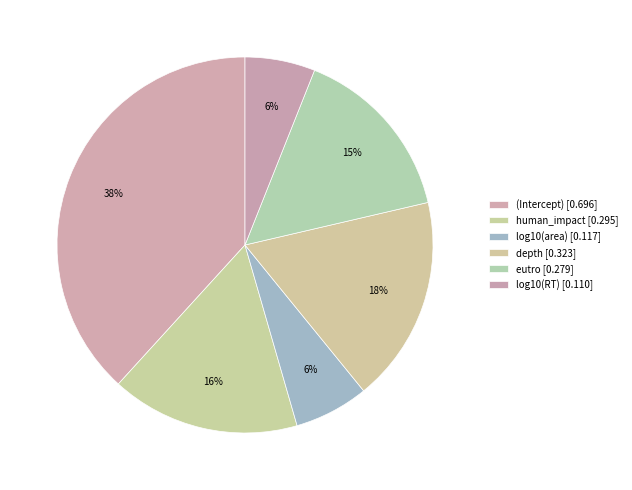

How many slices are in this pie chart?

6